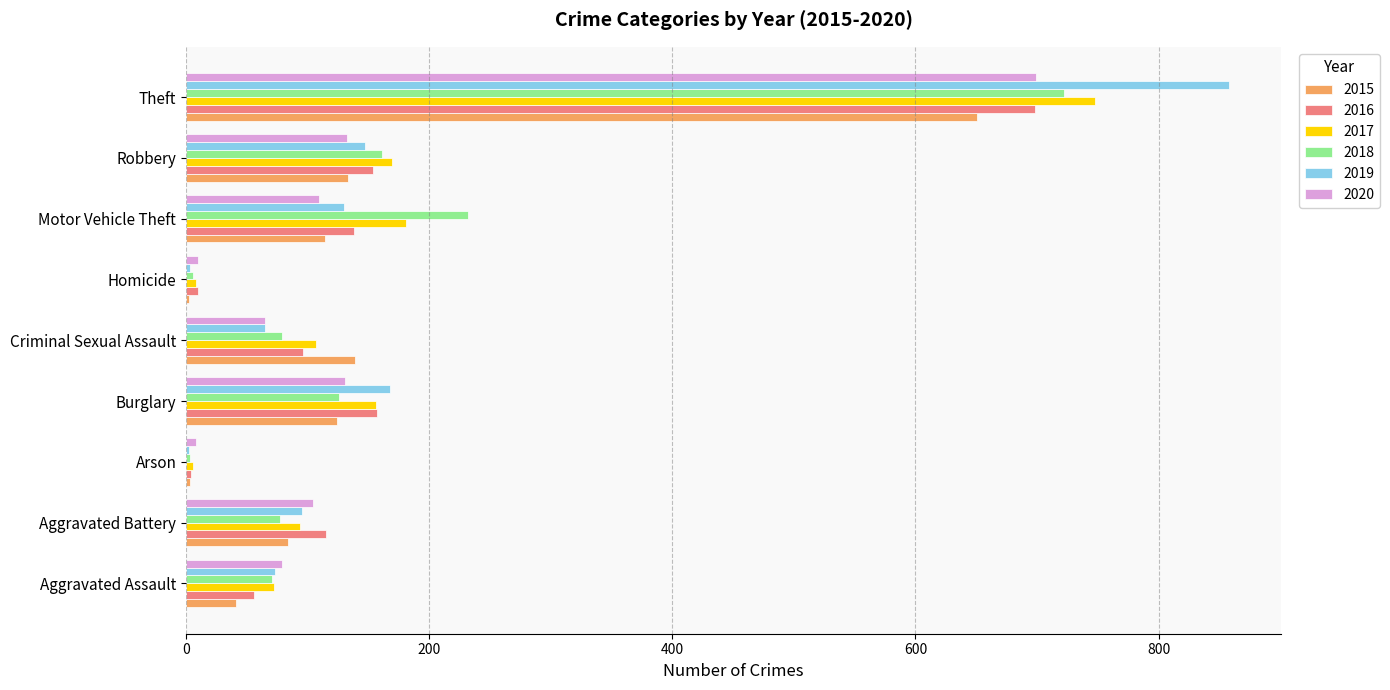

What is the sum of the 2019 values at Burglary and Criminal Sexual Assault?

233